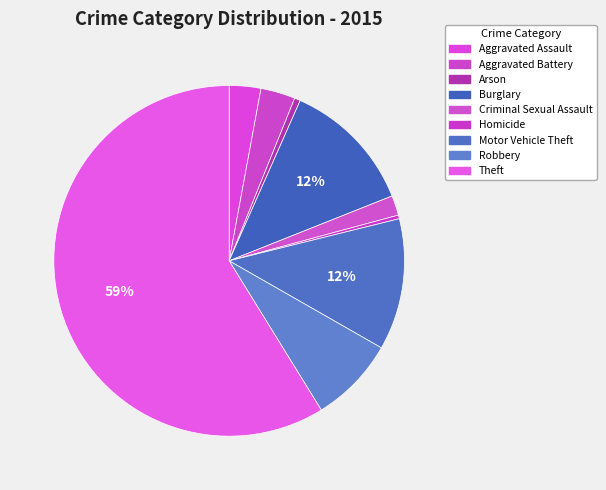

Is there a majority slice in this chart?

Yes